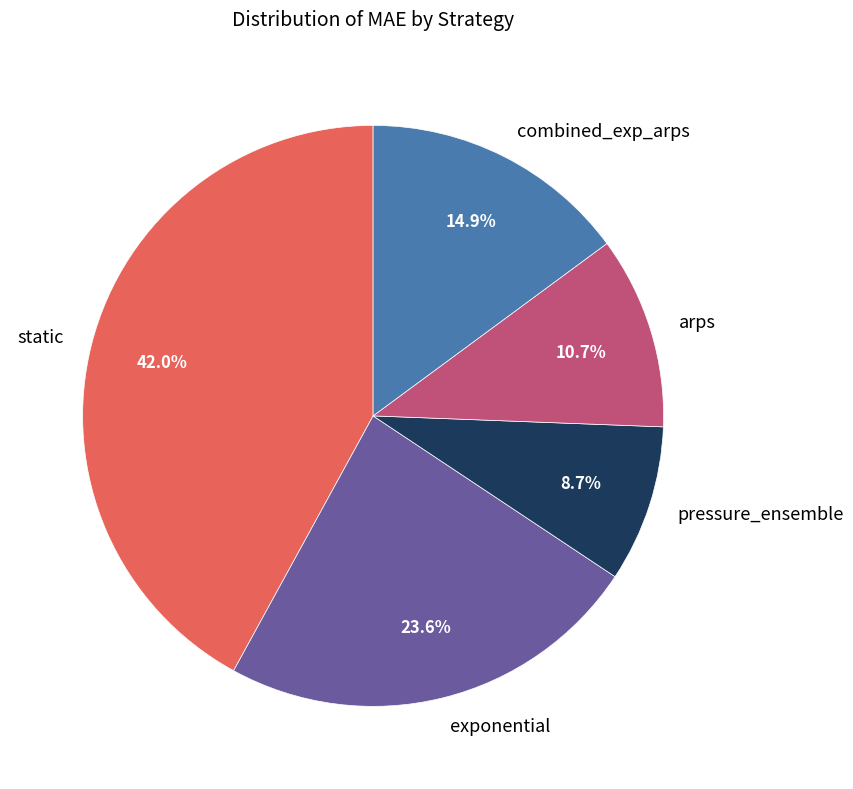

Is there a majority slice in this chart?

No